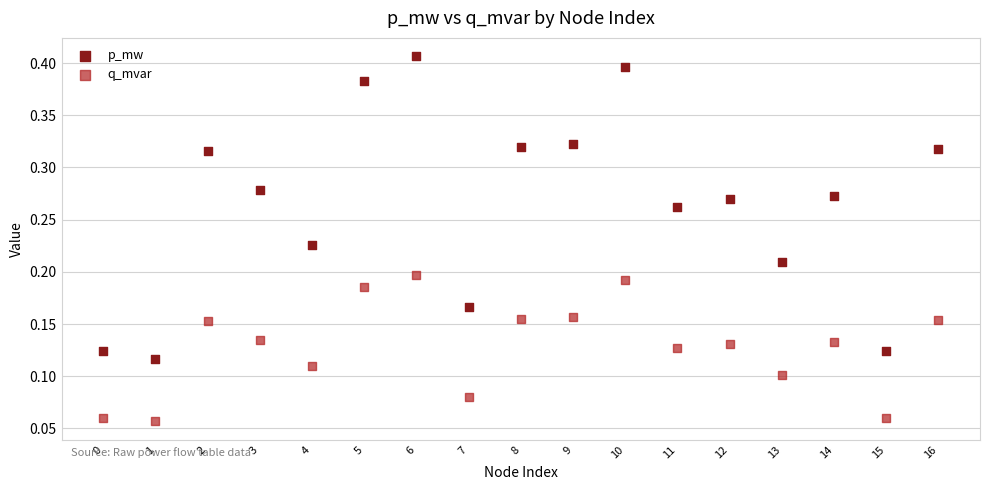

Which series reaches the minimum Y coordinate?

q_mvar